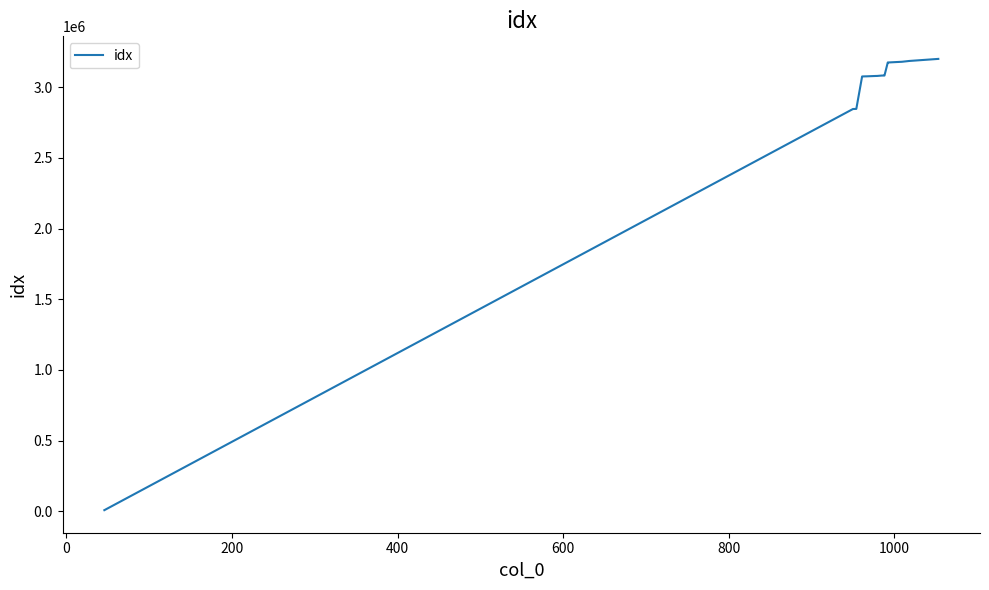

What is the maximum value shown in the chart?

3199706